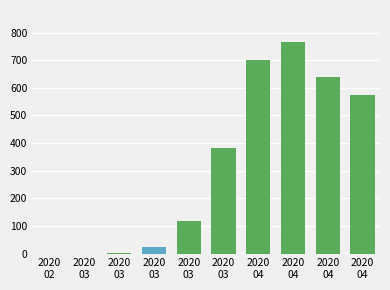

What is the difference between the values at 2020
02 and 2020
03?

384